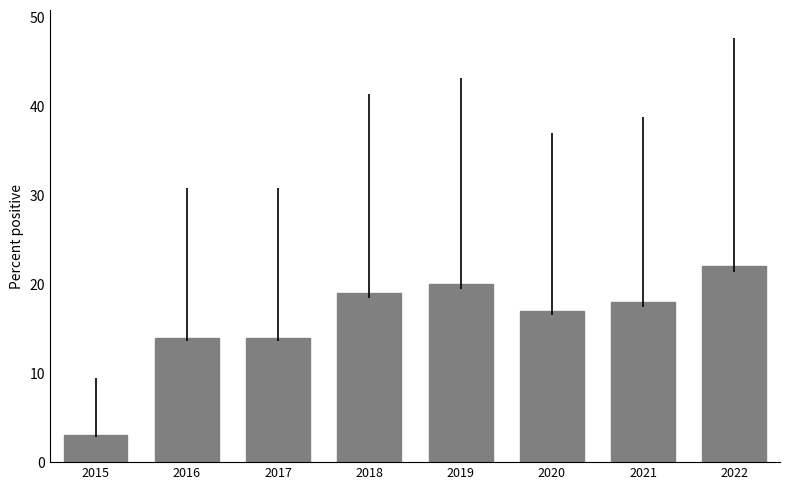

Which label corresponds to the smallest value in the chart?

2015